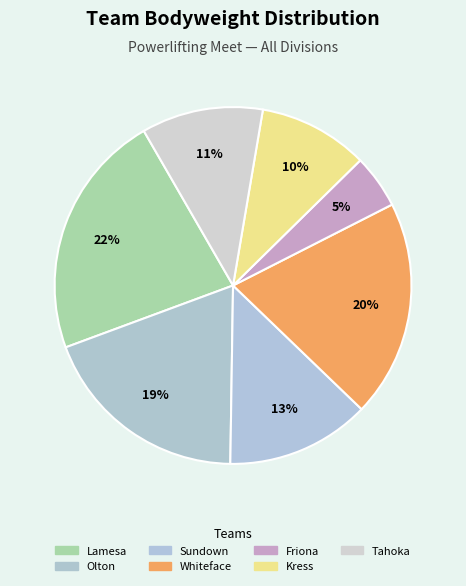

Does any single category account for the majority?

No